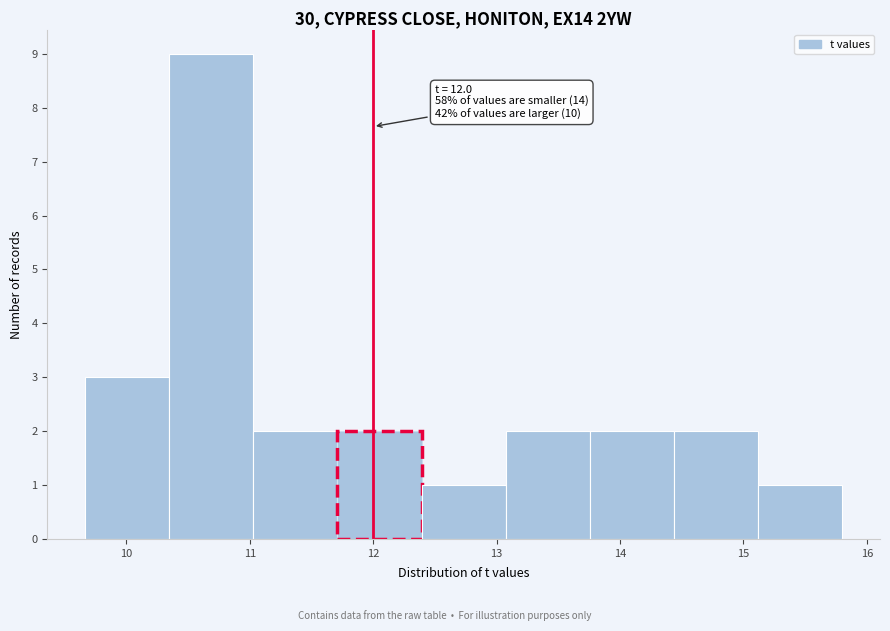

Which range on the x-axis has the tallest bar?

10.3 to 11.0